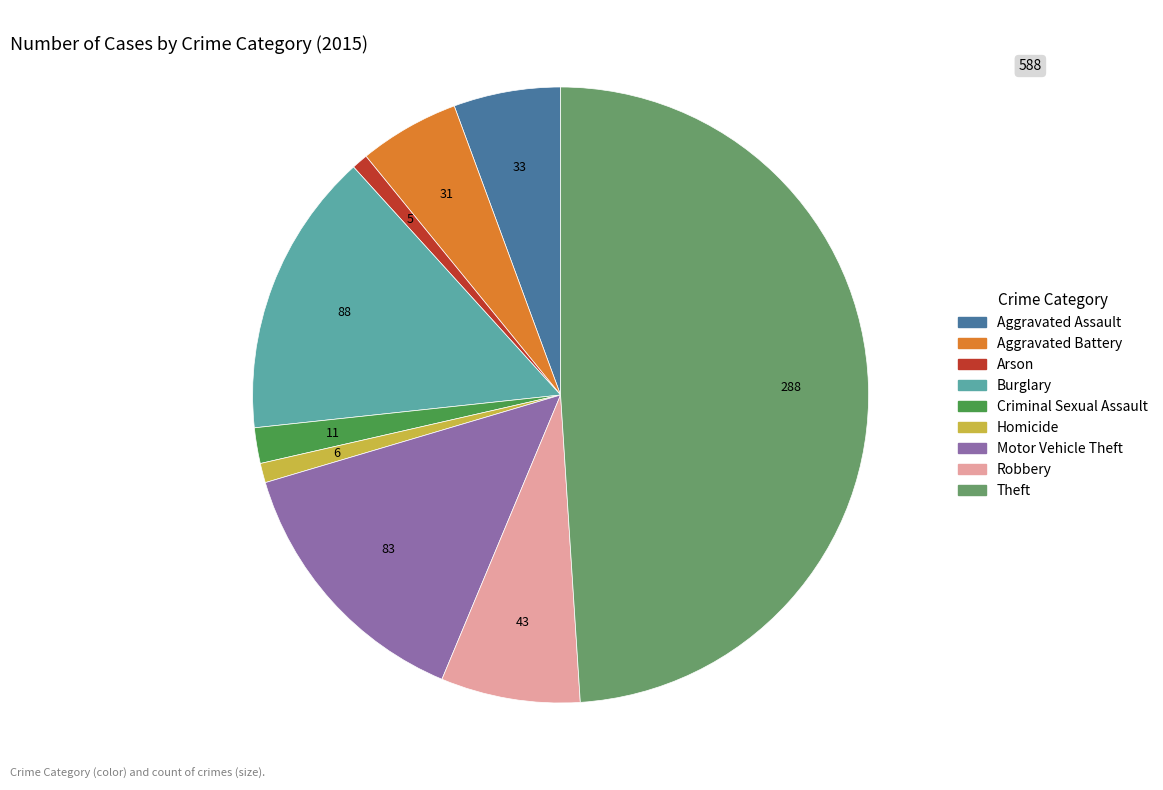

How many slices are in this pie chart?

9